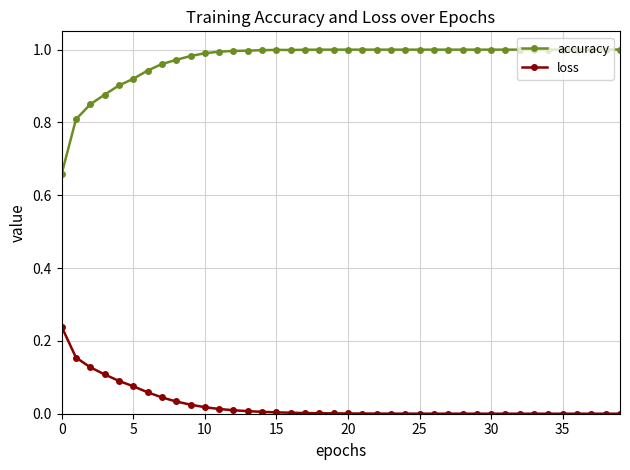

Which series has the widest spread of values?

accuracy